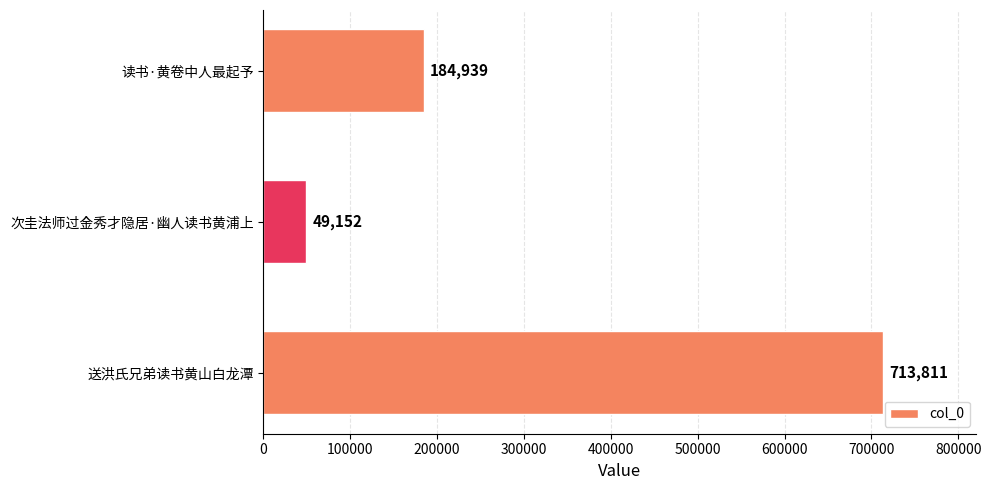

How many bars are there in total?

3